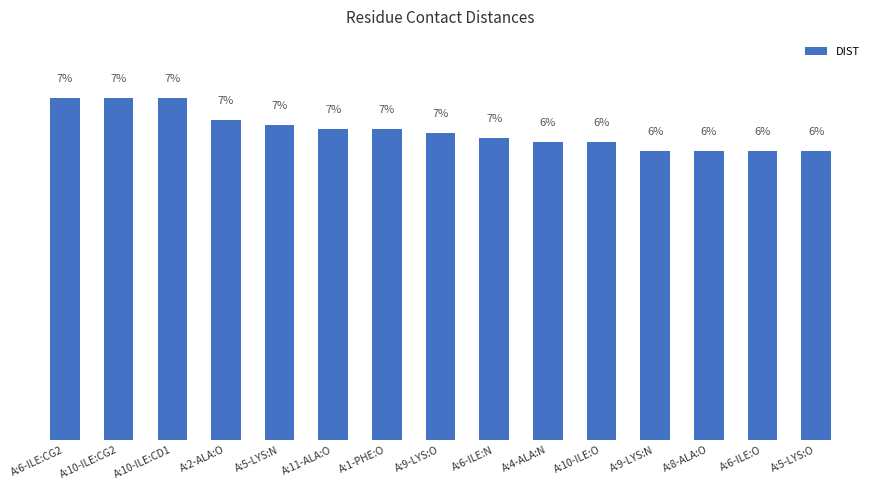

What is the change in value from A:5-LYS:N to A:5-LYS:O?

-0.6